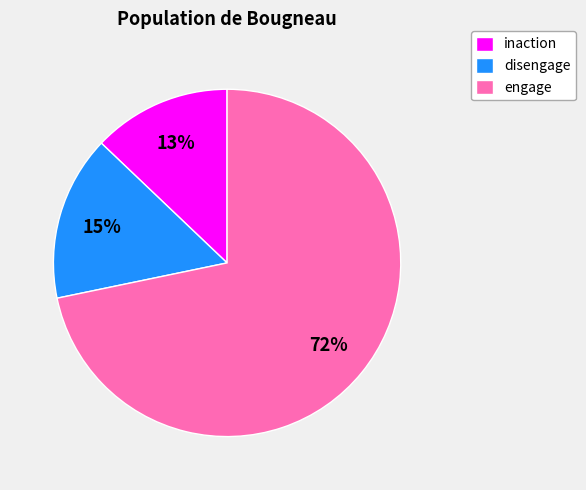

Which slice represents more than half of the pie?

engage